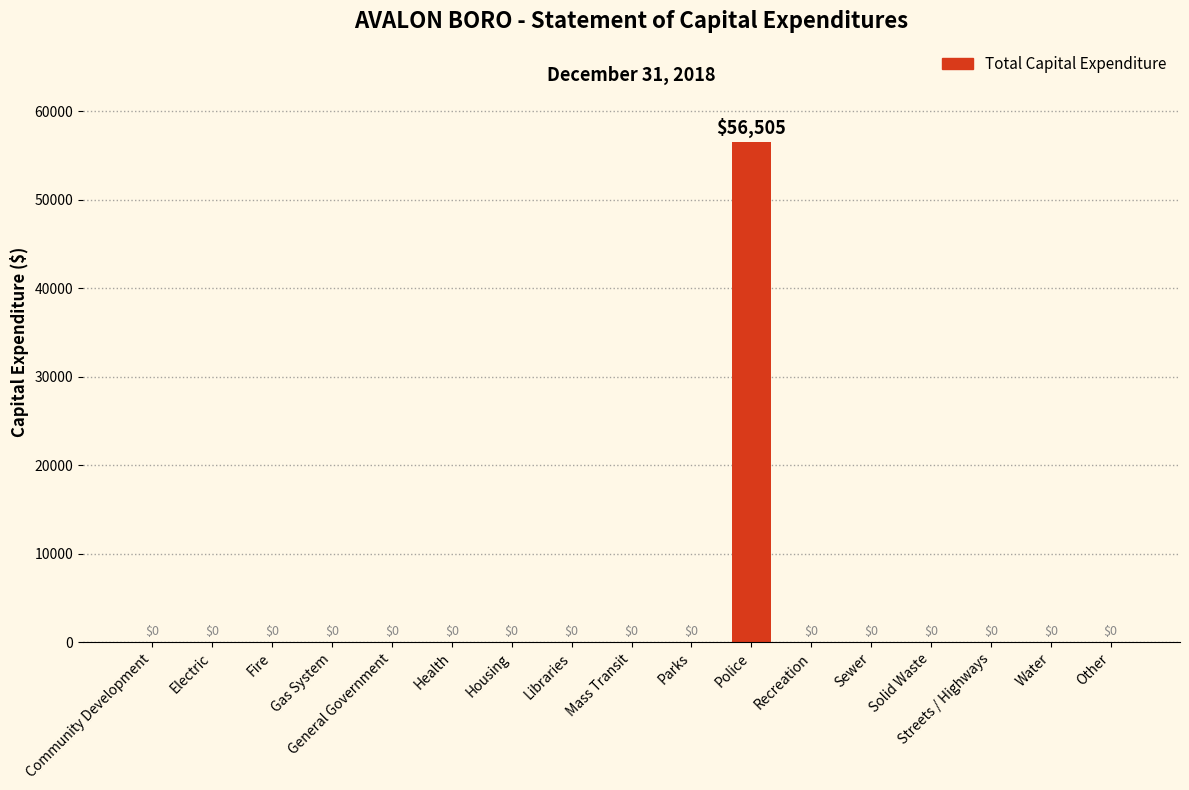

Are the bars horizontal?

No